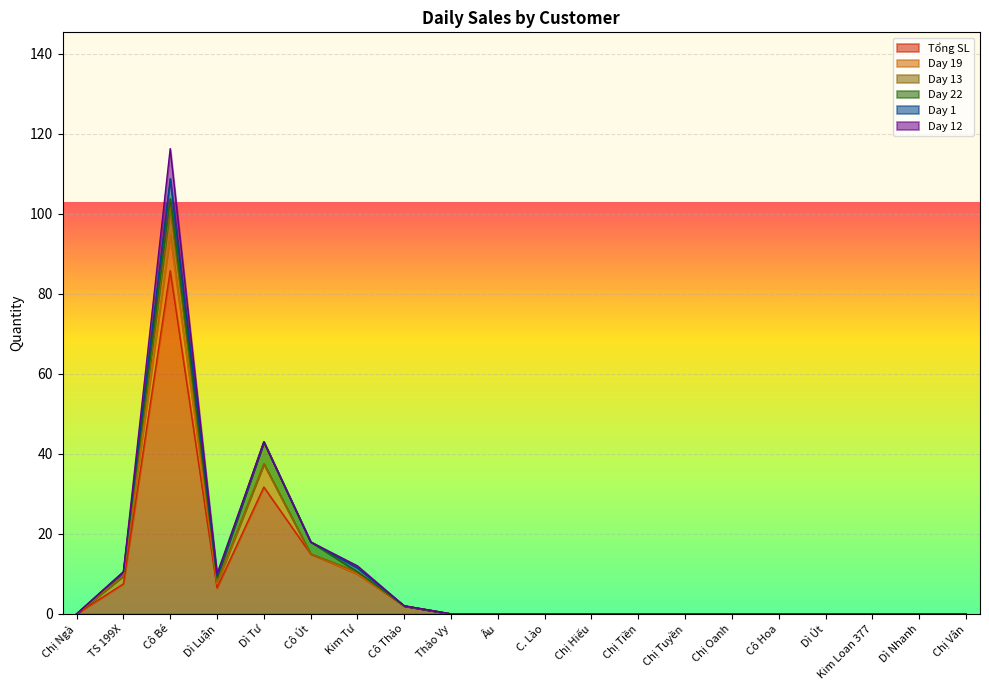

True or false: Day 13 has more than 0 interior local peaks.

True